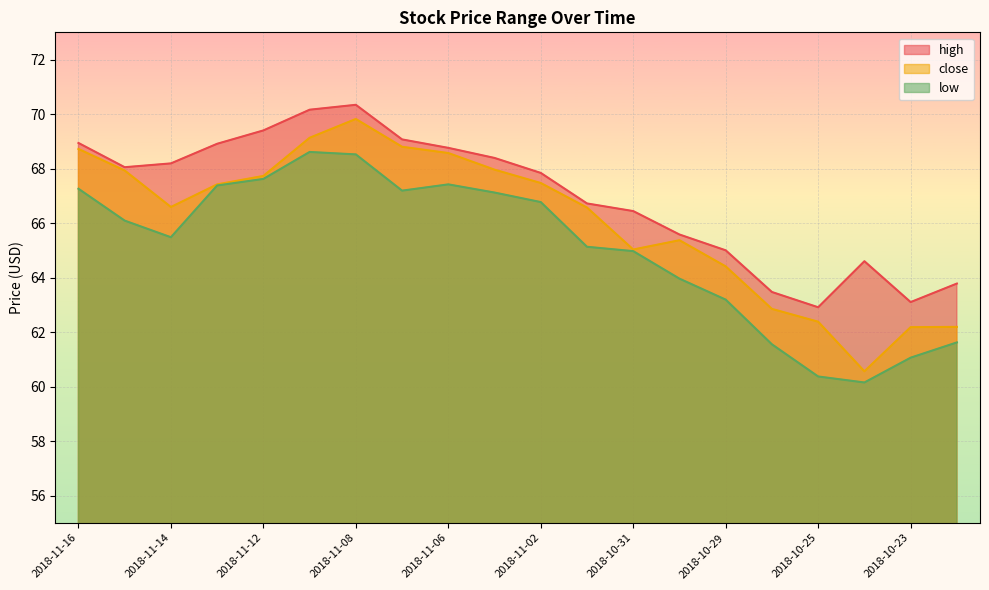

The low series shows 64.0 at 2018-10-30. True or false?

True